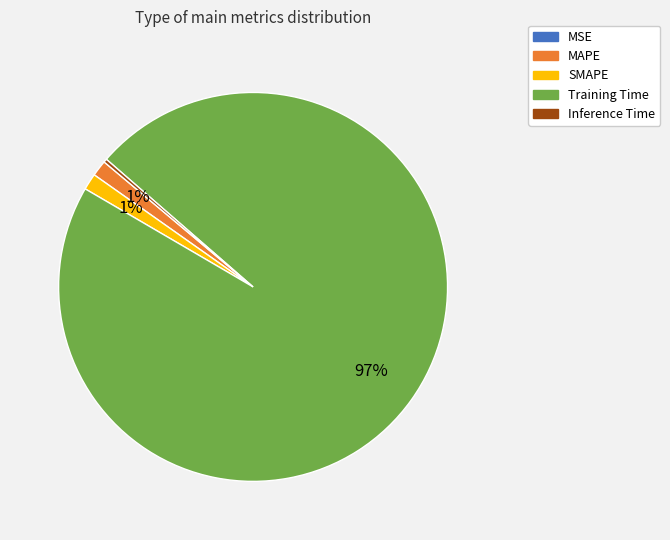

Combined, do SMAPE and Training Time account for over 50%?

Yes